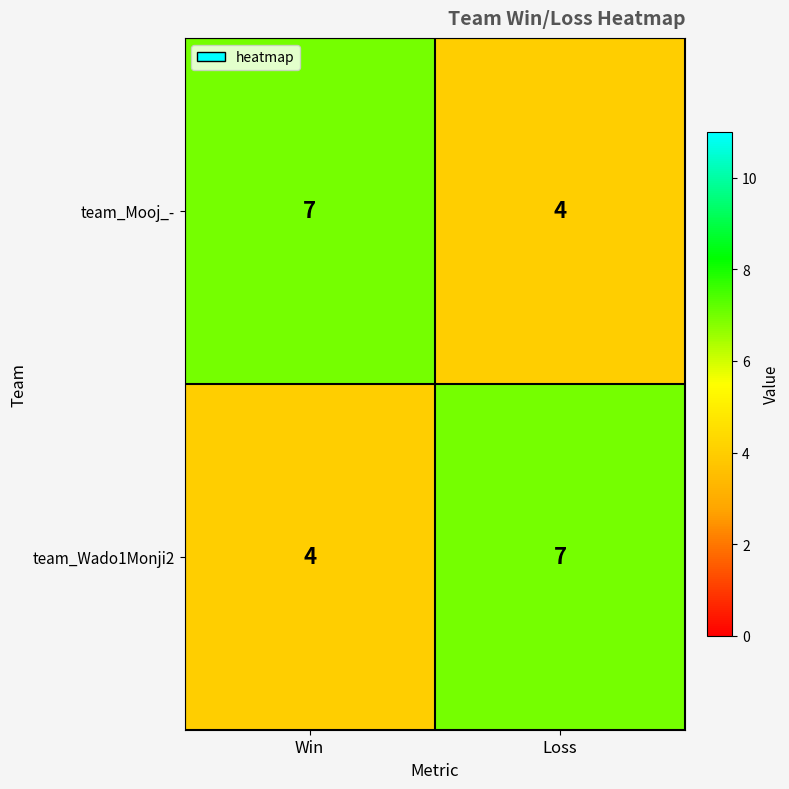

What is the difference between the maximum and minimum values in the team_Wado1Monji2 series?

3